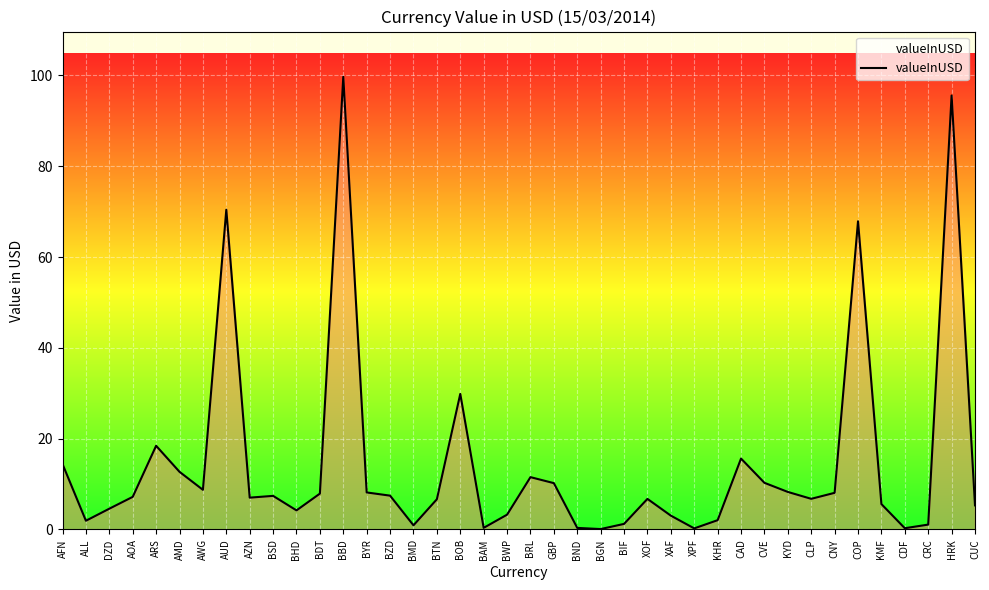

The value at BAM is 0.2. True or false?

False